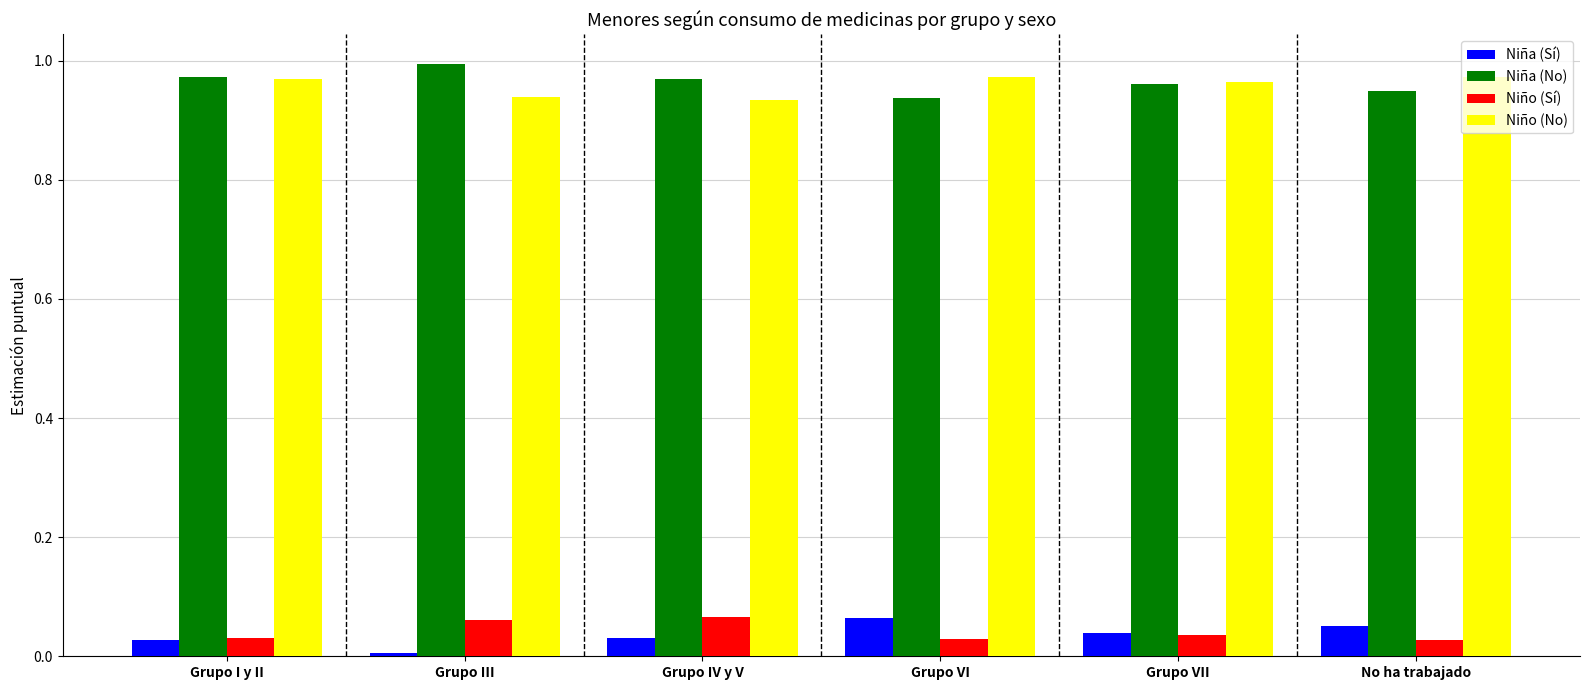

Is it true that Niño (No) equals 1.0 at Grupo I y II?

True